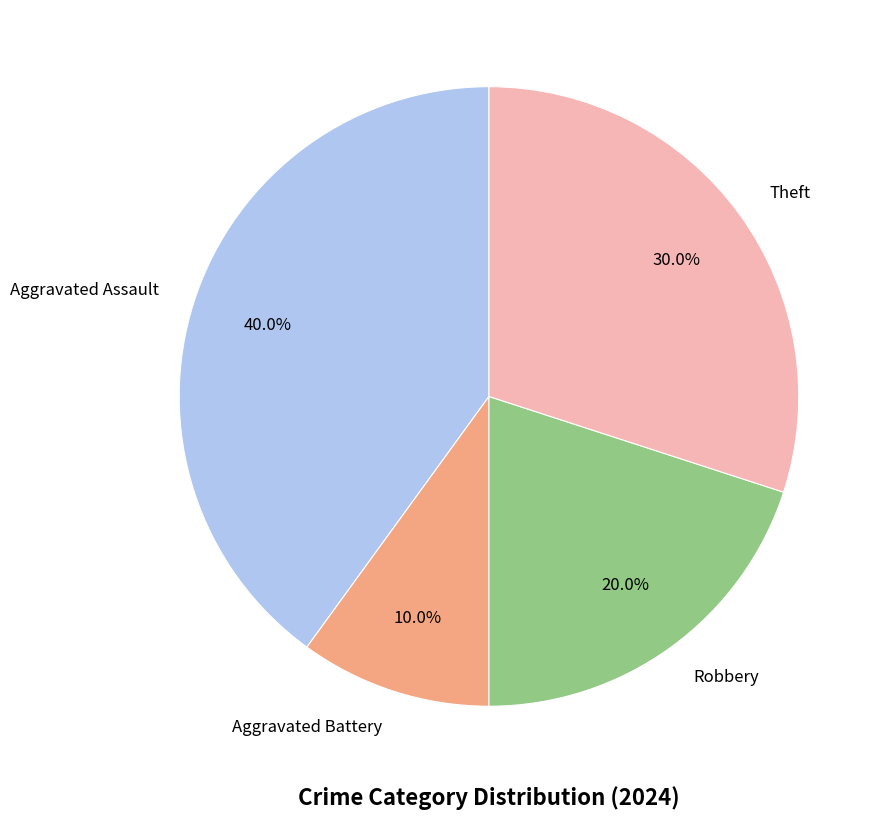

Which category has the biggest portion of the pie?

Aggravated Assault